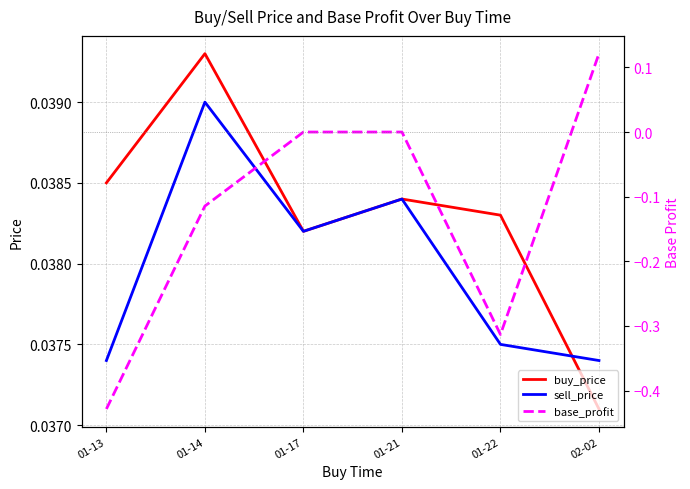

How many intersections are there between sell_price and base_profit?

1